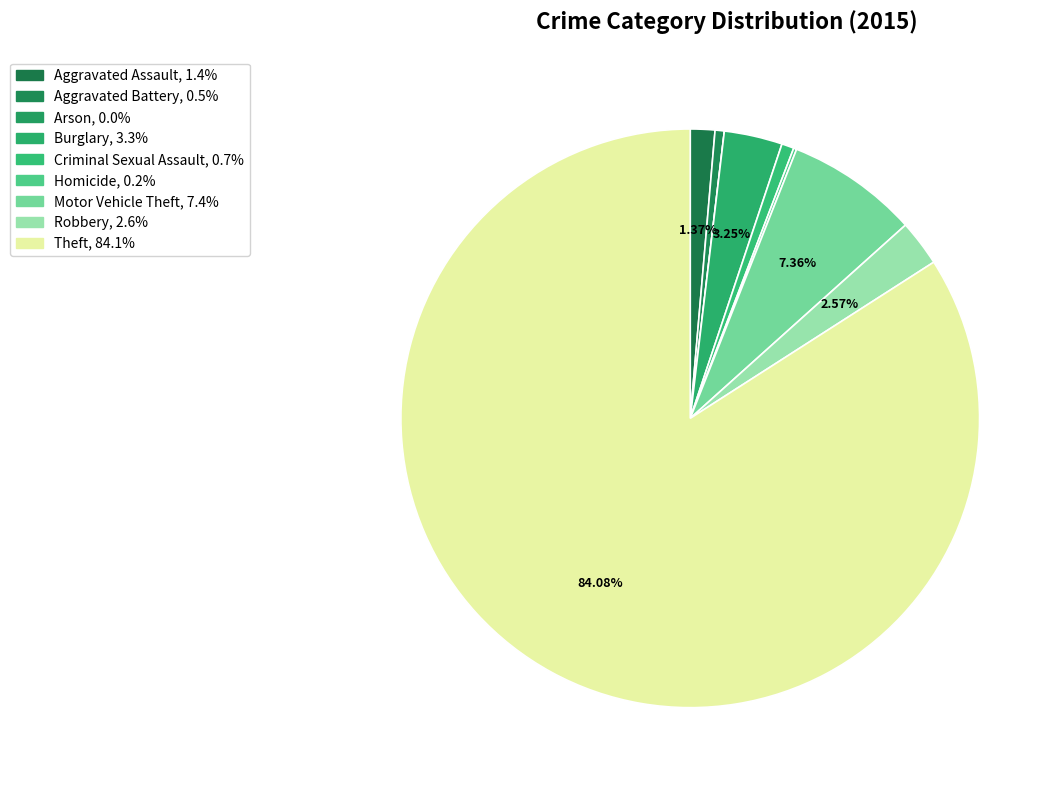

What is the change in value from Arson to Robbery?

+15